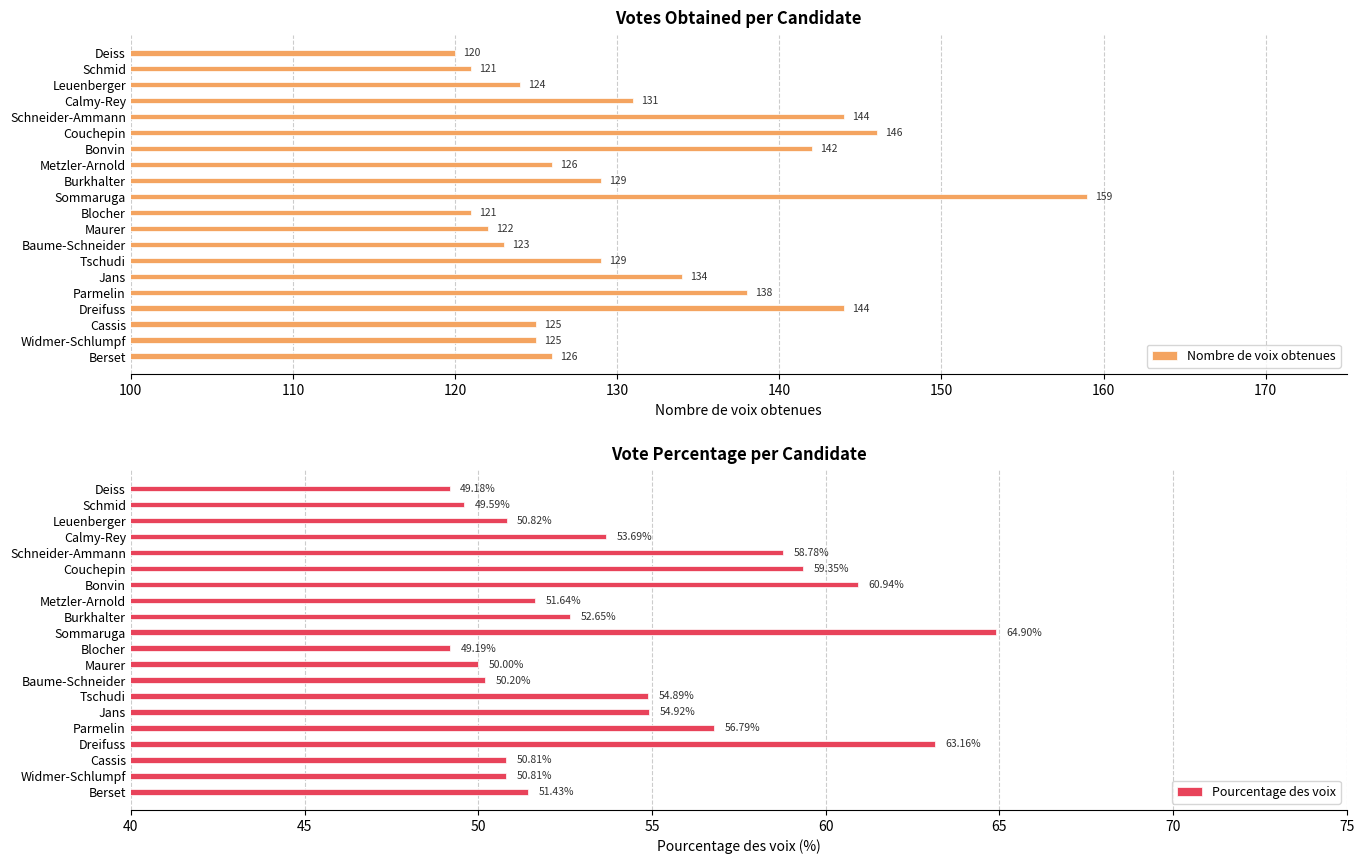

Is it true that Pourcentage des voix equals 54.9 at Jans?

True